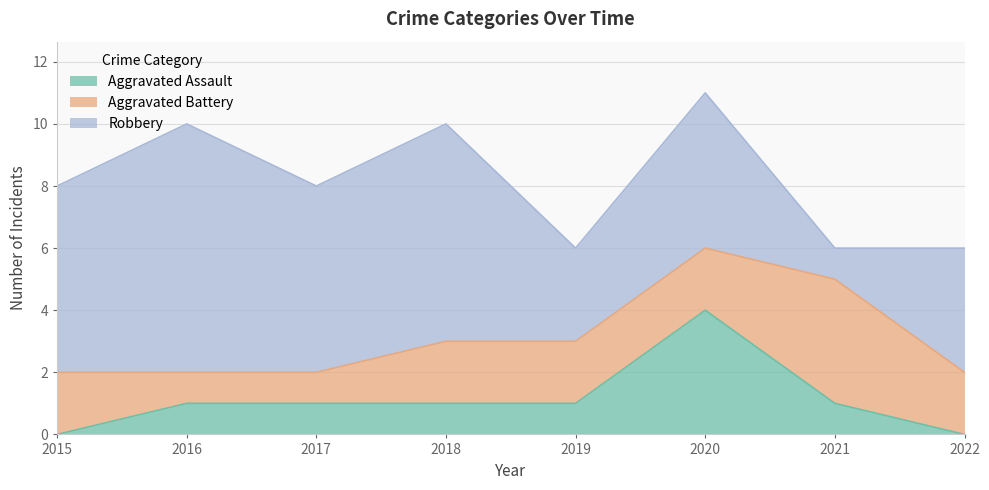

Is it true that Robbery equals 0 at 2021?

False